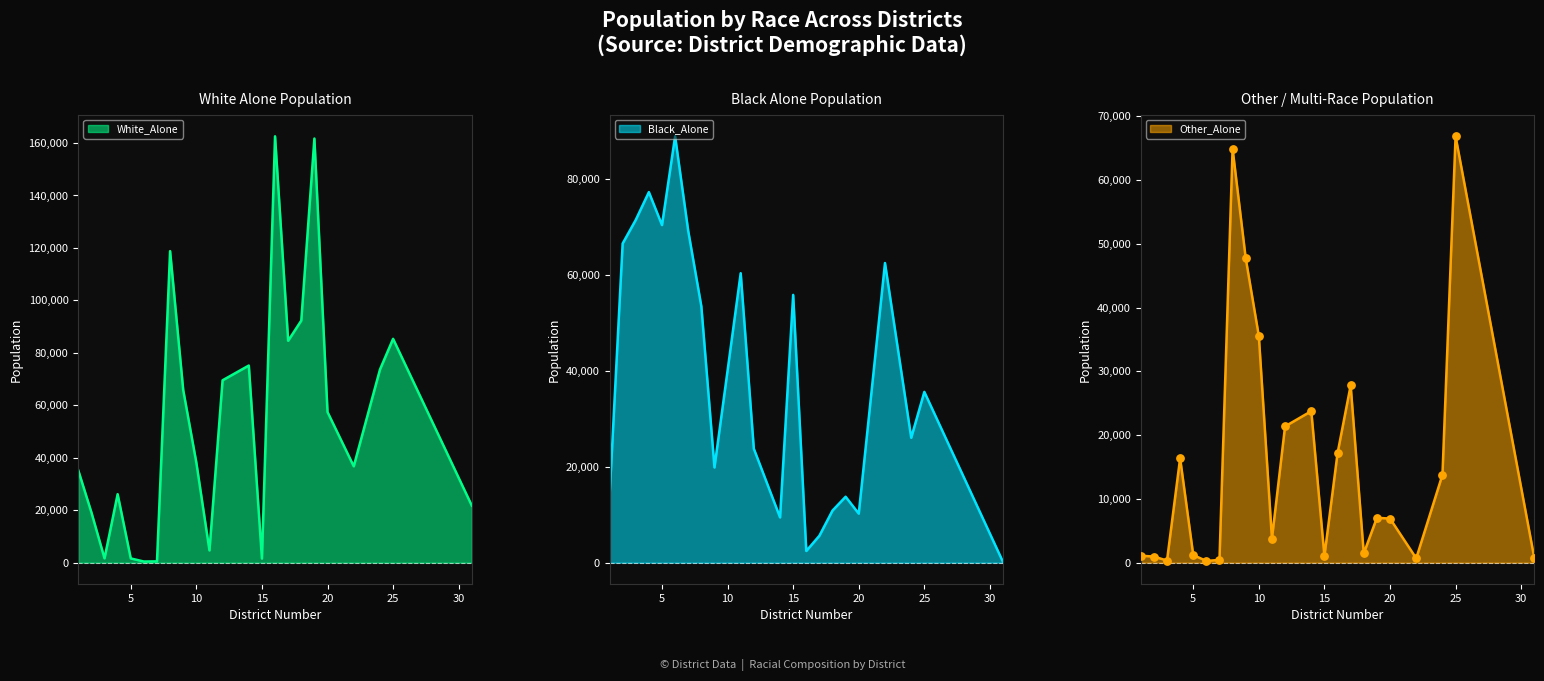

Which series contains the highest Y value?

White_Alone